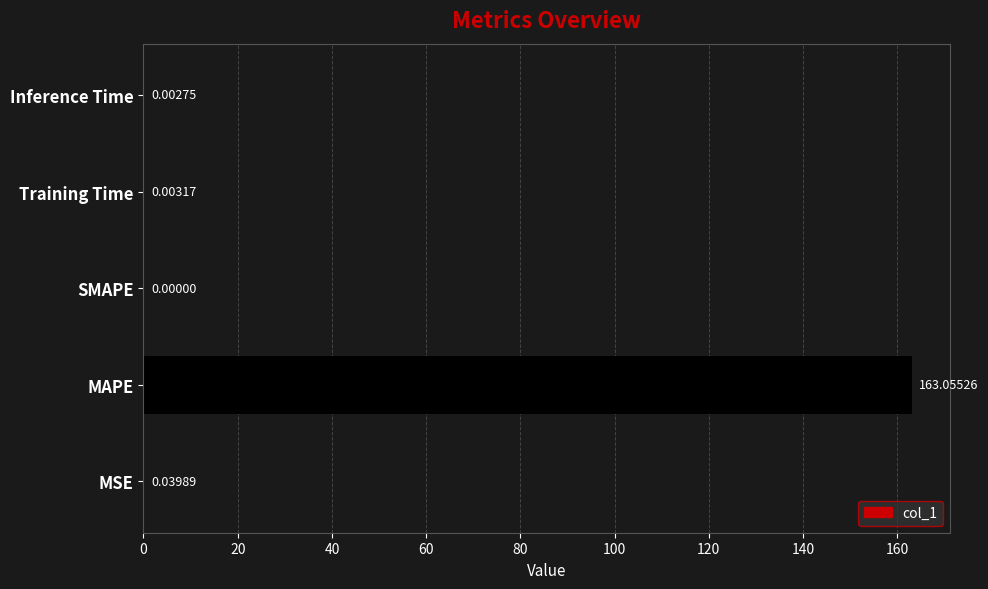

Which category has the highest value across all series?

MAPE